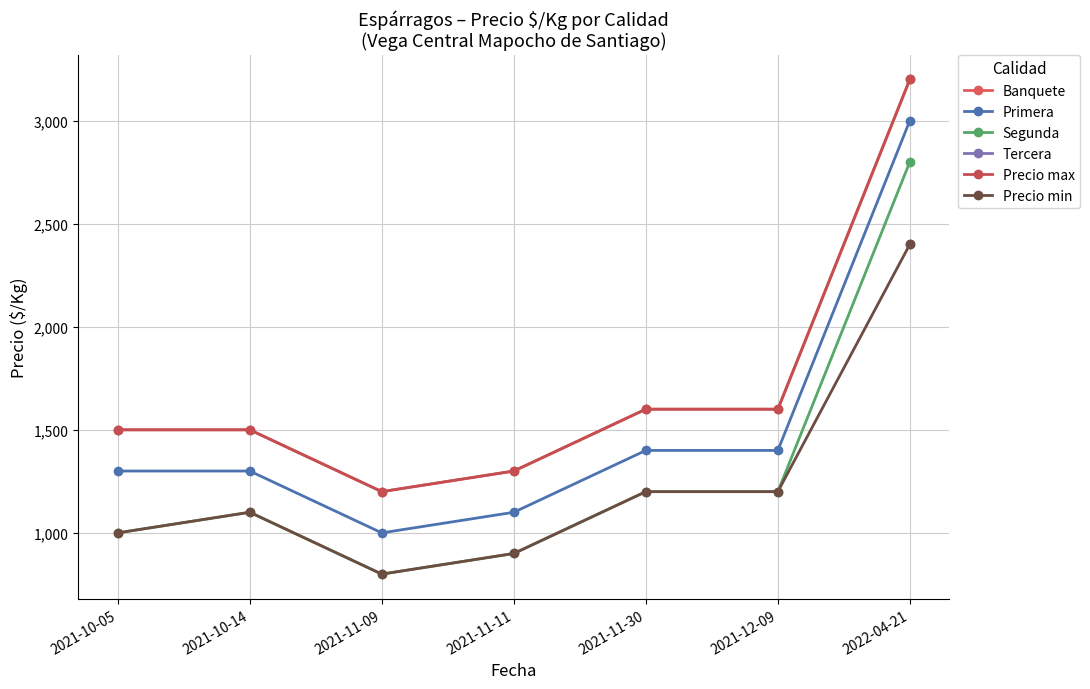

Is it true that Precio max equals 2232 at 2021-10-05?

False